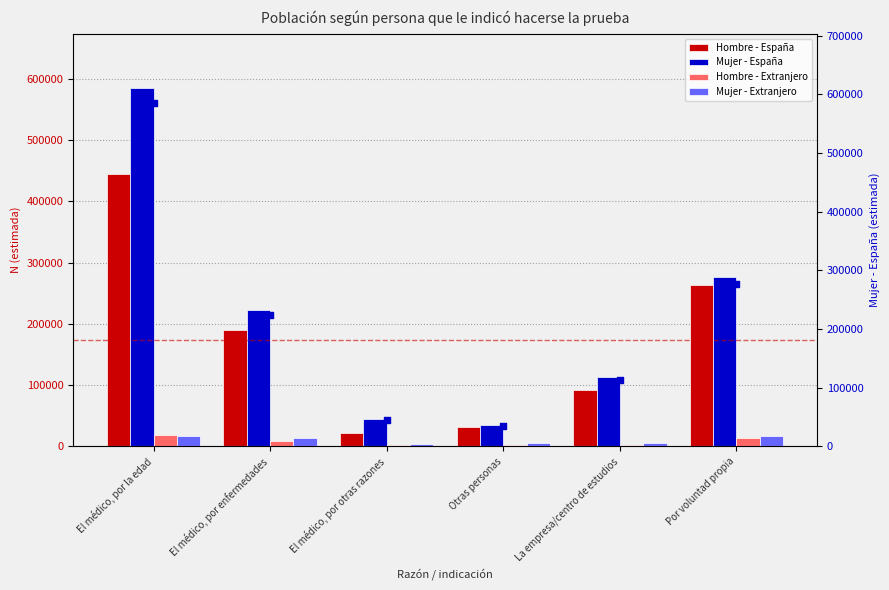

Is the value of Mujer - Extranjero at Por voluntad propia greater than the value of Mujer España (scatter) at Por voluntad propia?

No